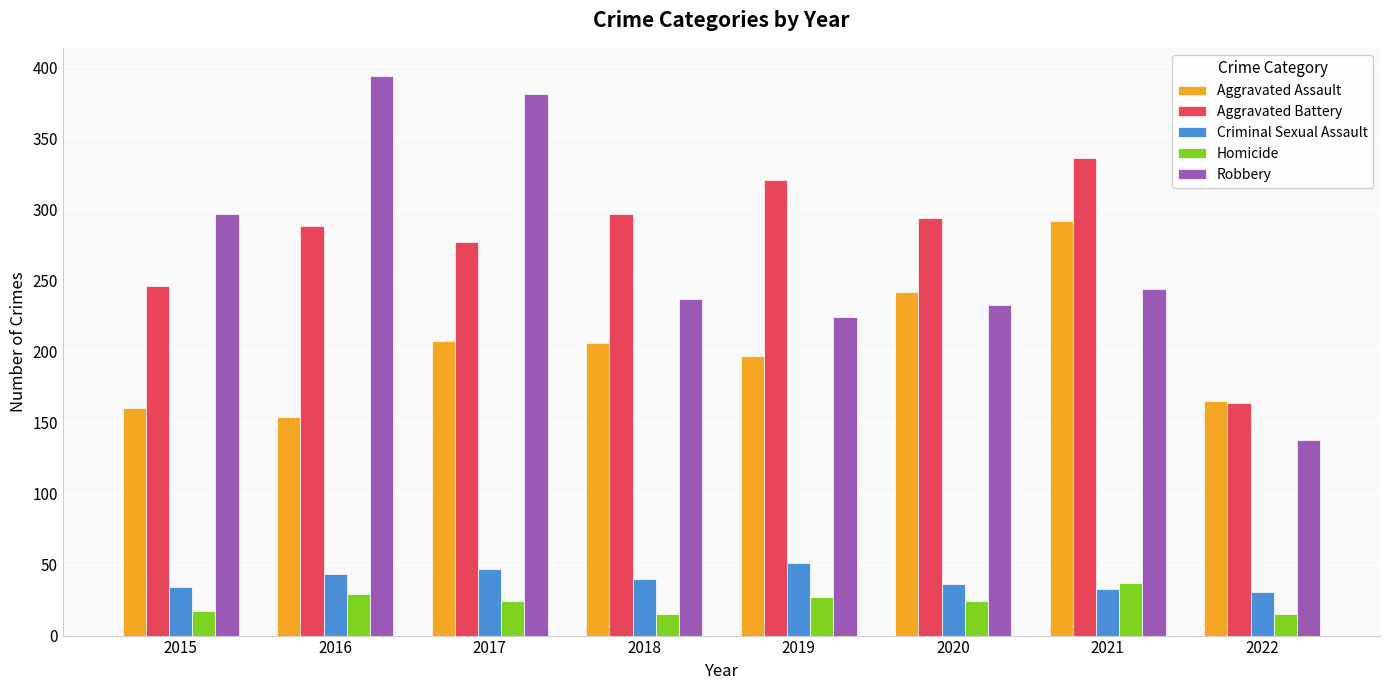

What is the difference between the second highest and second lowest values in the Aggravated Assault series?

82